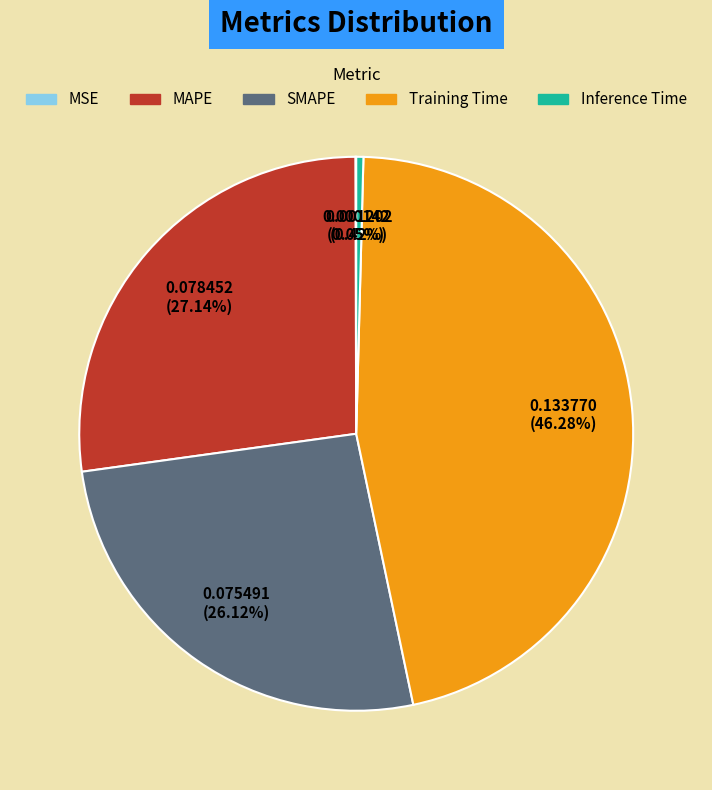

The MAPE slice represents 27% of the pie. True or false?

True